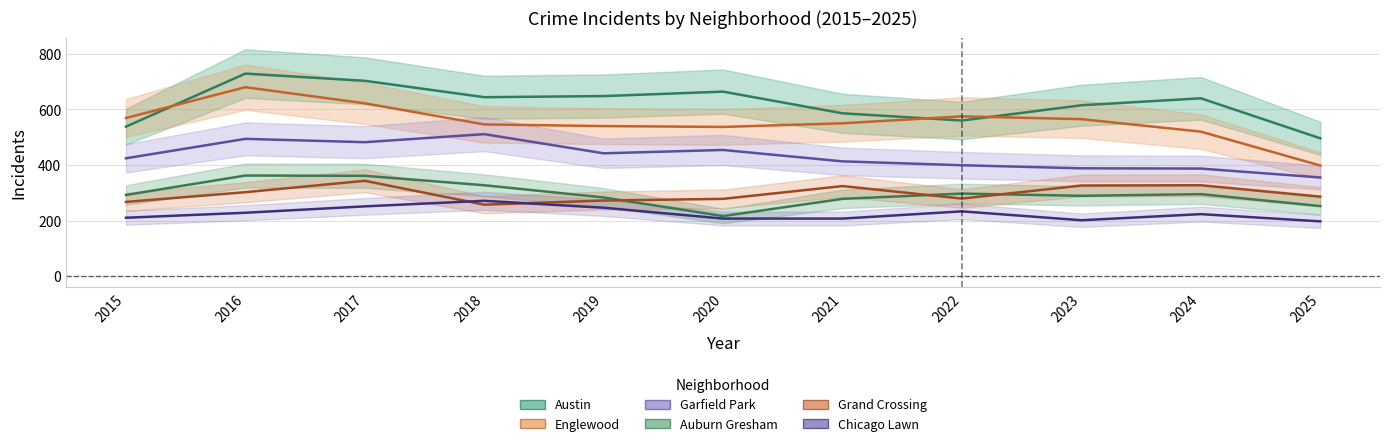

What is the difference between the second highest and minimum values in the Auburn Gresham series?

145